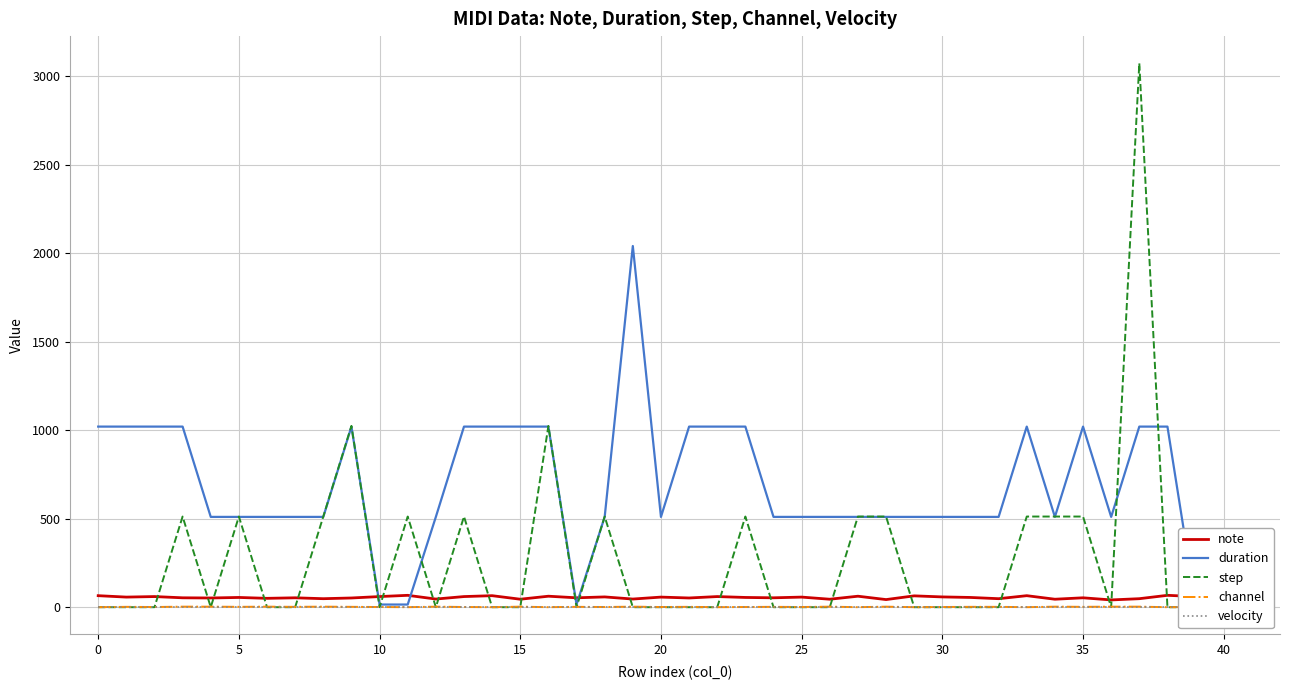

At how many categories does at least one series exceed 2535?

1